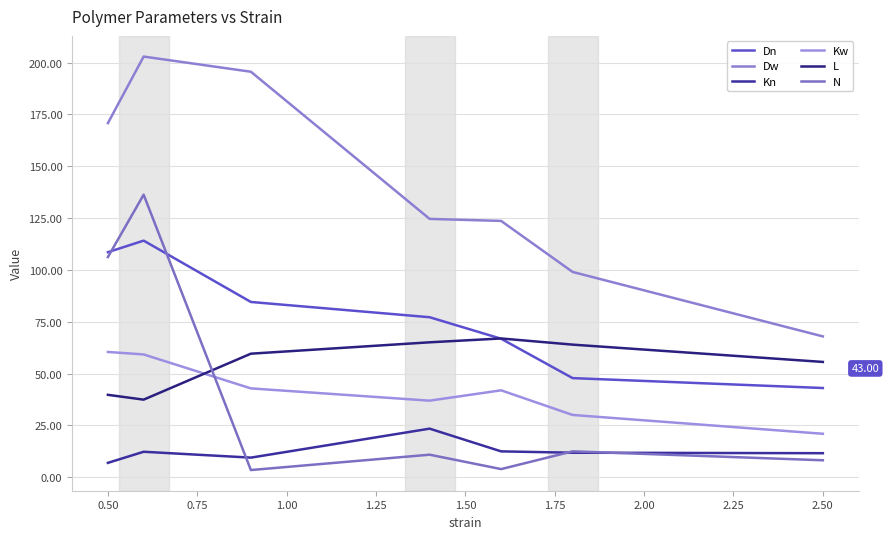

Reading left to right, what are all the values shown in this chart?

Dn: 108.5	114.1	84.5	77.1	66.8	47.8	43.0
Dw: 170.8	202.9	195.6	124.6	123.6	99.0	67.9
Kn: 6.9	12.3	9.4	23.4	12.4	11.8	11.6
Kw: 60.4	59.2	42.8	36.9	41.9	30.0	20.9
L: 39.7	37.4	59.6	65.0	66.9	63.9	55.6
N: 106.2	136.2	3.4	10.8	3.9	12.5	8.2